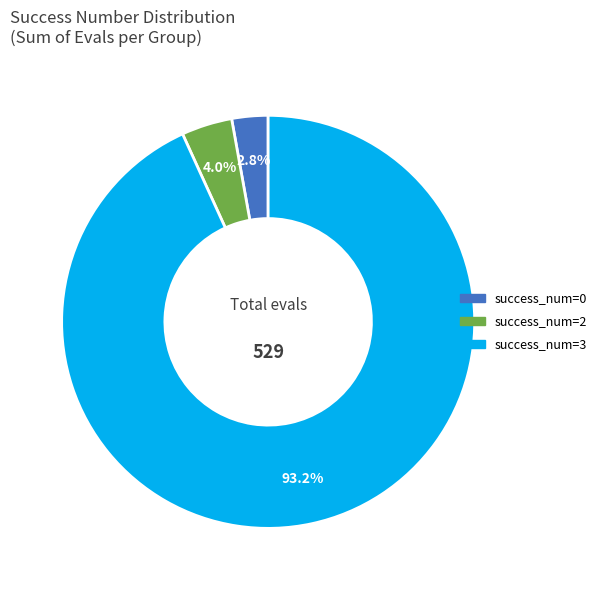

Is there a majority slice in this chart?

Yes